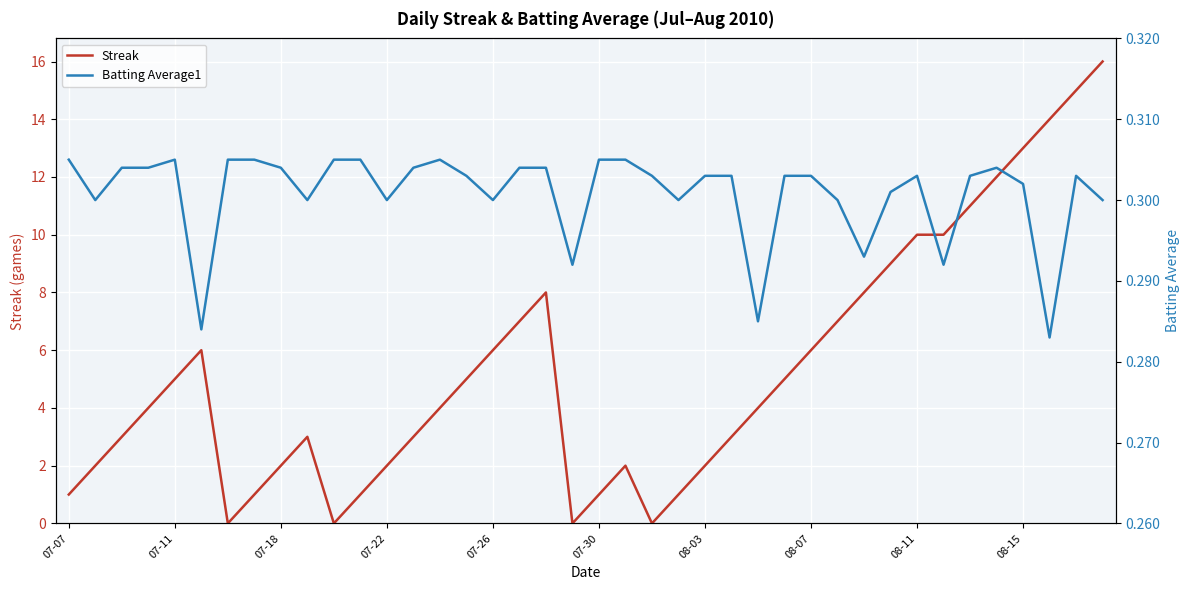

Is it true that Streak equals 14.0 at 37?

True